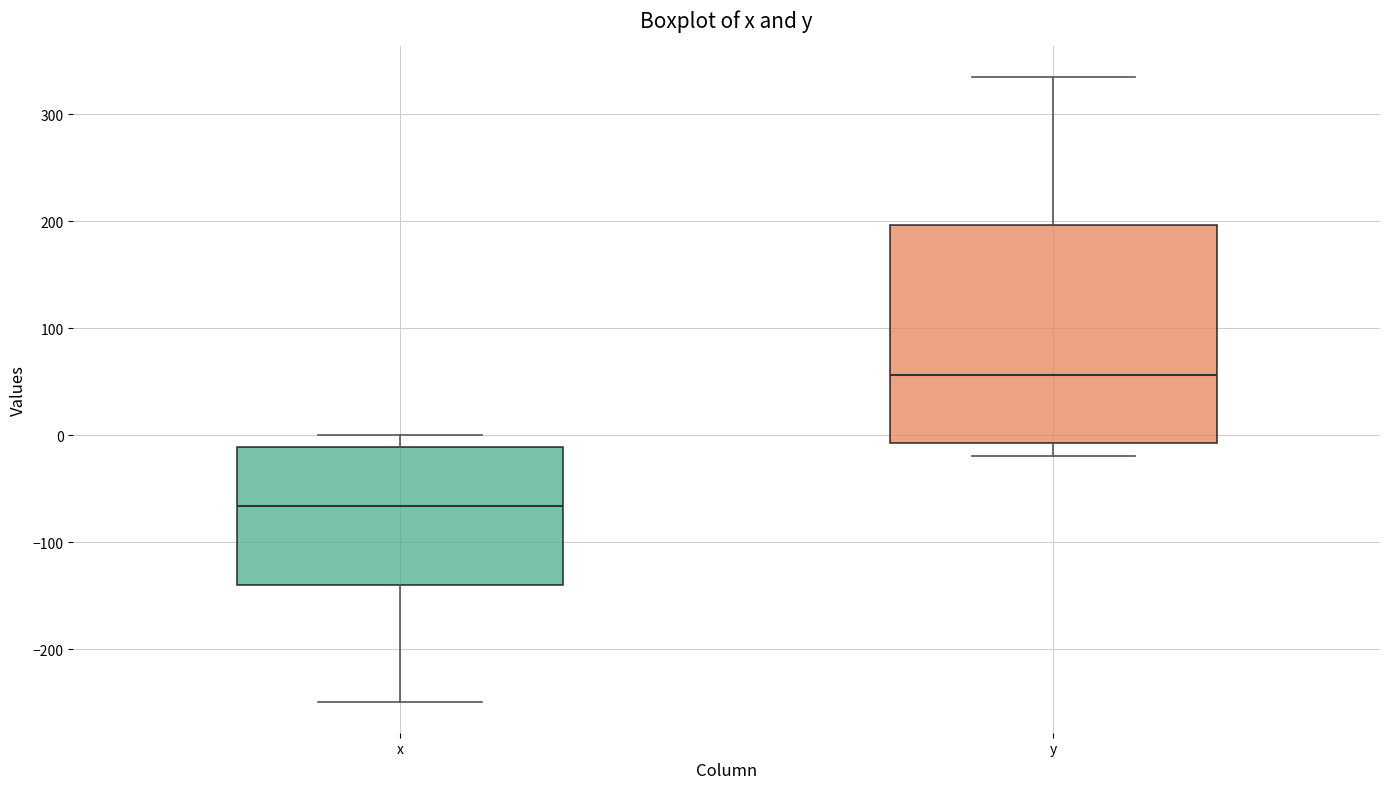

Comparing the boxes themselves (not the whiskers), which one is the tallest?

y